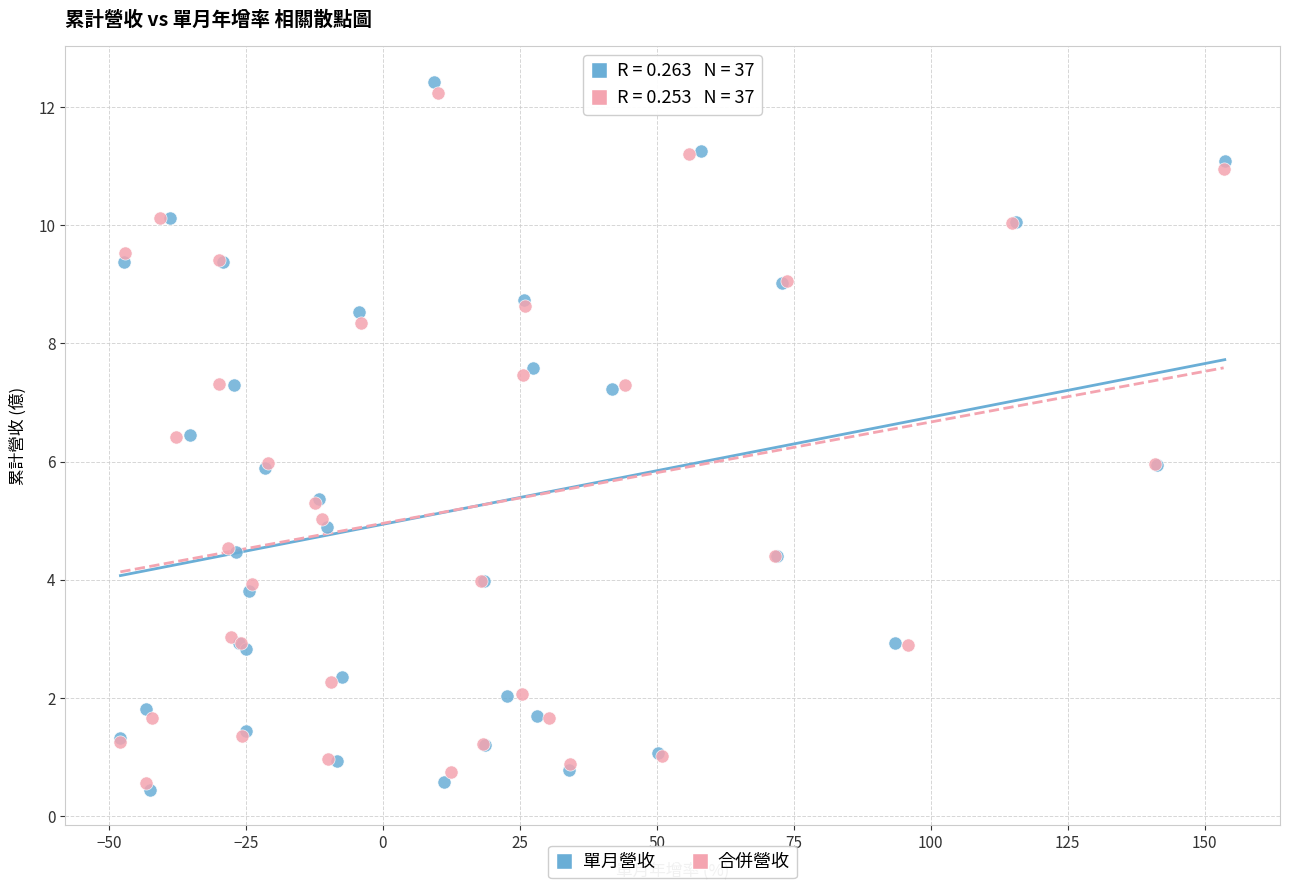

What are all the series names shown in the legend?

單月營收, 合併營收